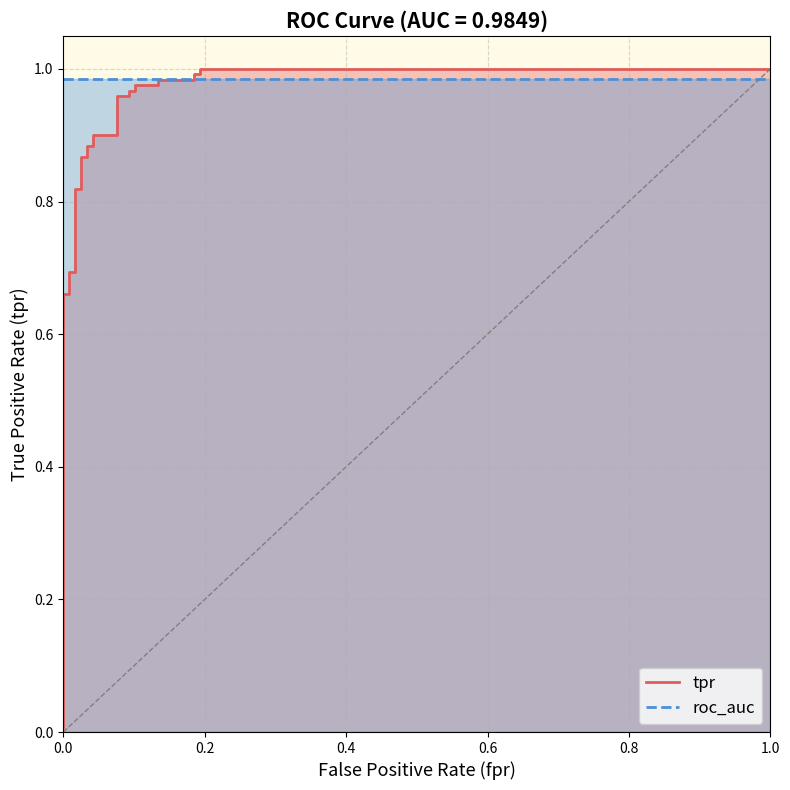

What is the maximum value shown in the chart?

1.0